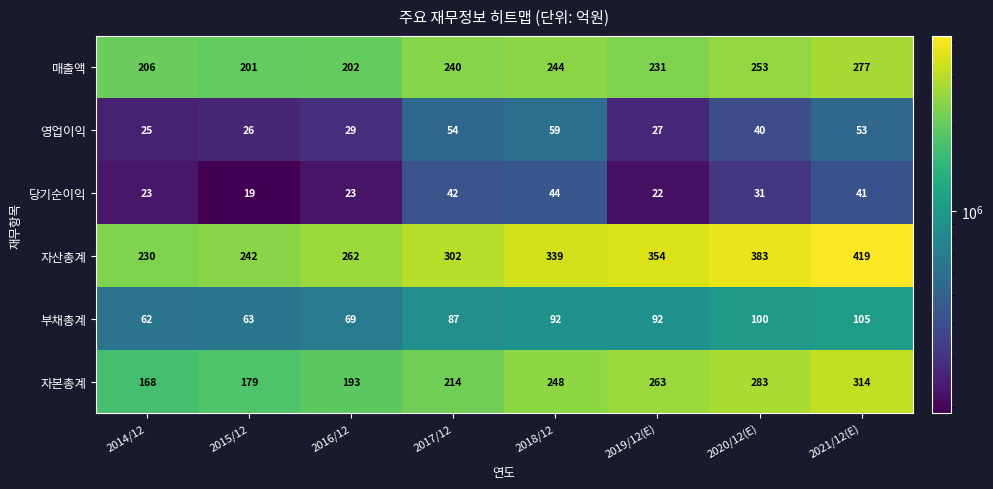

What is the difference between the highest and lowest values at 2018/12?

295